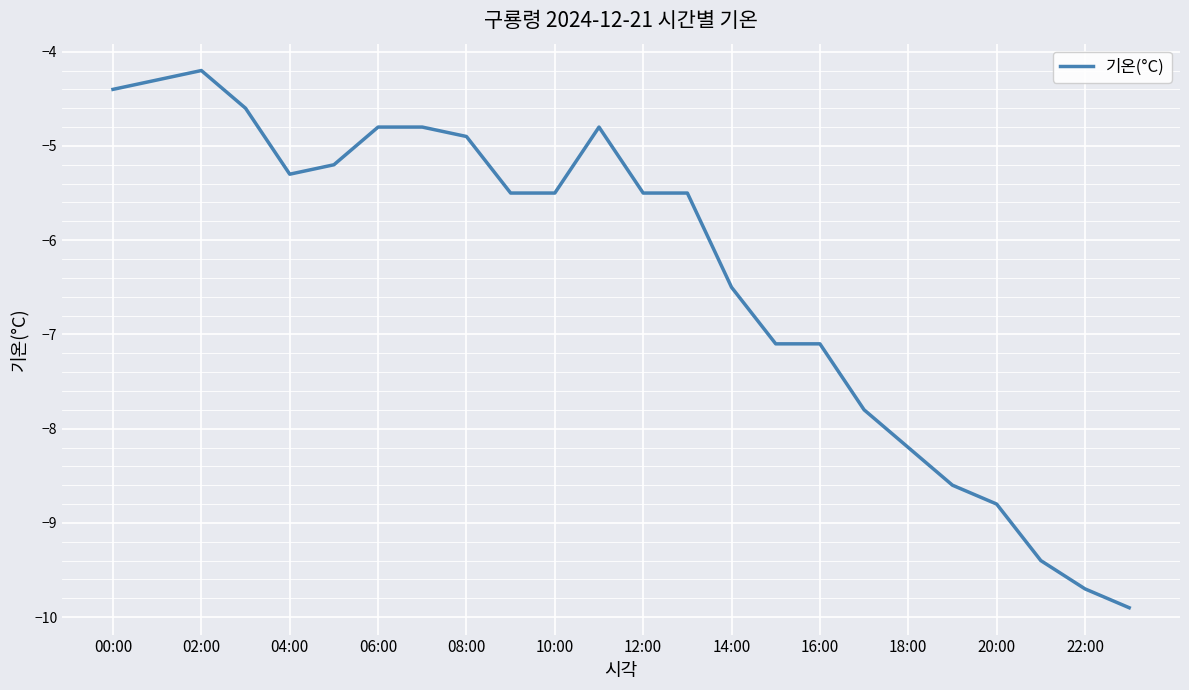

What is the difference between the maximum and minimum values?

5.7